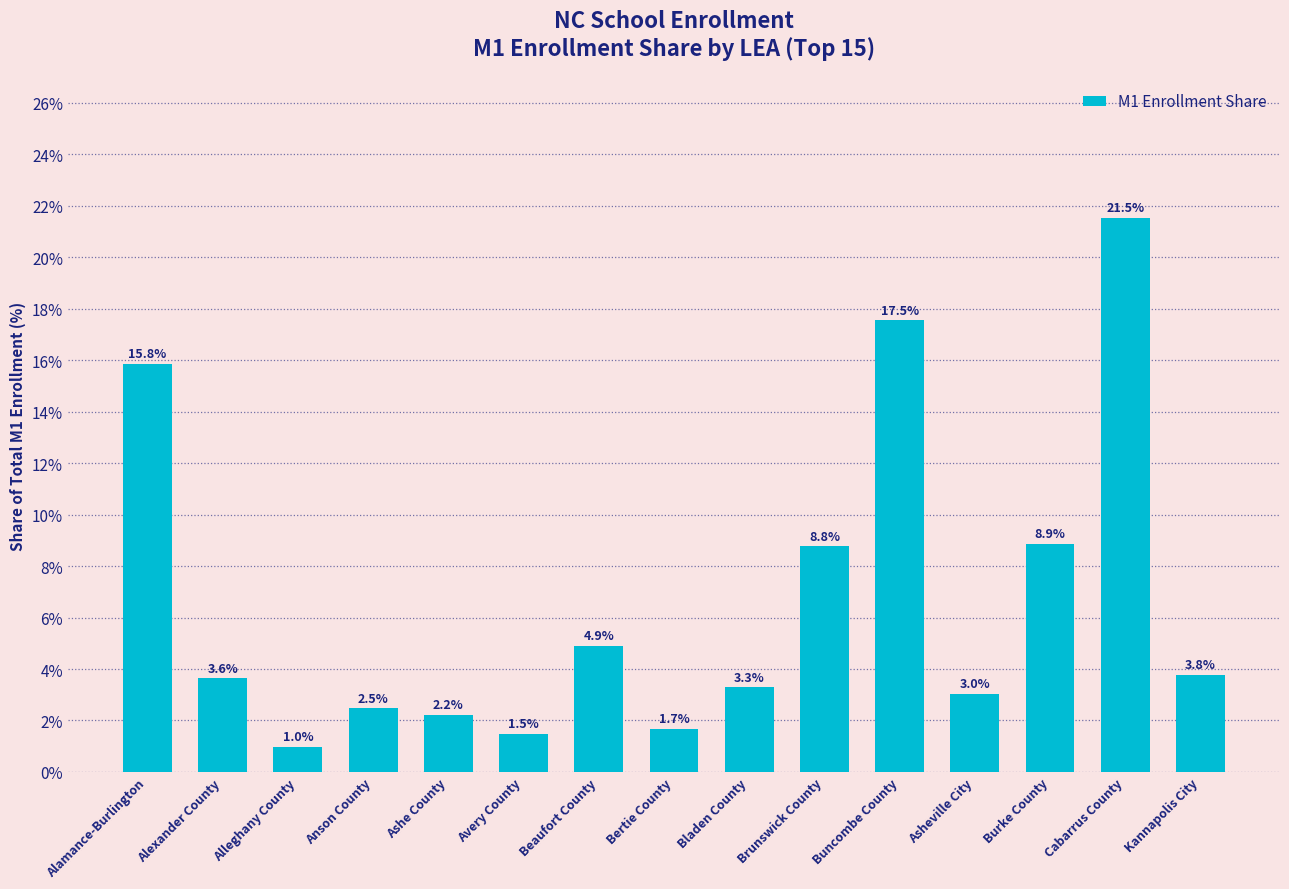

Reading left to right, transcribe all the data shown in this chart.

Alamance-Burlington=15.8	Alexander County=3.6	Alleghany County=1.0	Anson County=2.5	Ashe County=2.2	Avery County=1.5	Beaufort County=4.9	Bertie County=1.7	Bladen County=3.3	Brunswick County=8.8	Buncombe County=17.5	Asheville City=3.0	Burke County=8.9	Cabarrus County=21.5	Kannapolis City=3.8